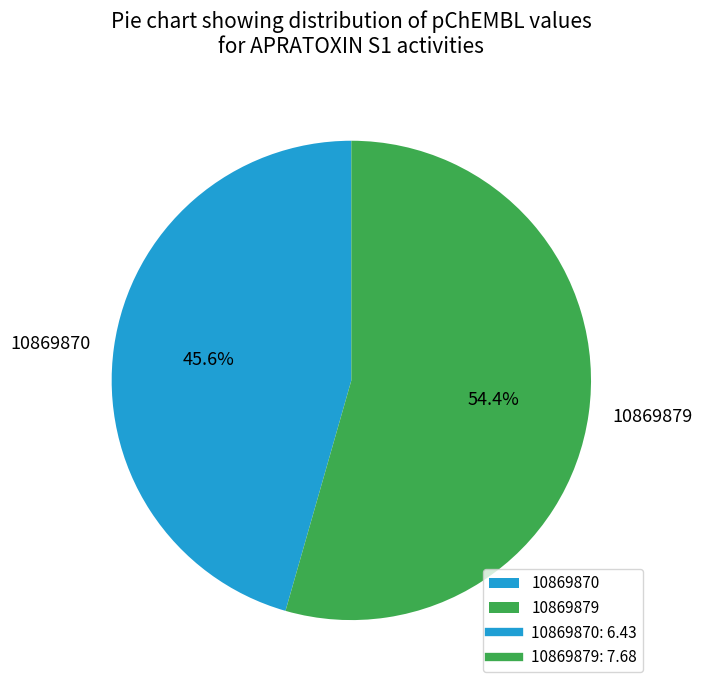

To the nearest percent, what is the difference between the largest and smallest slice percentages?

9%